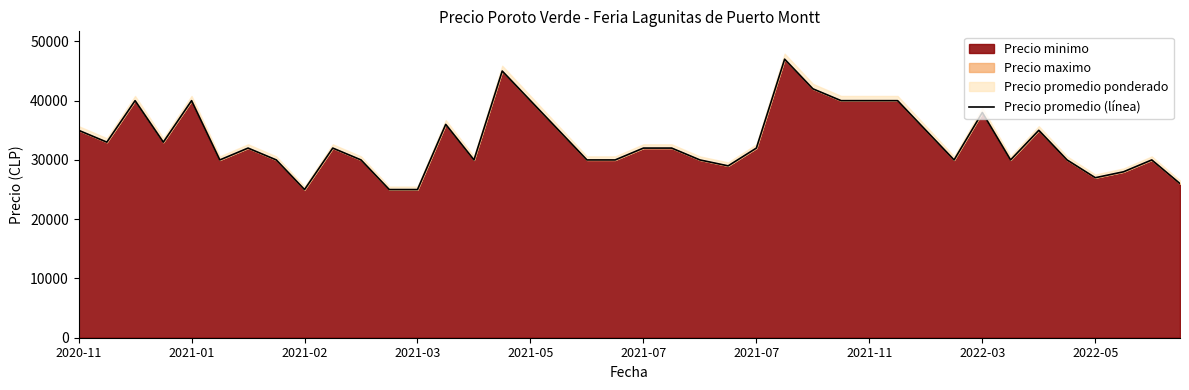

What is the change in value from 20 to 35?

-2000